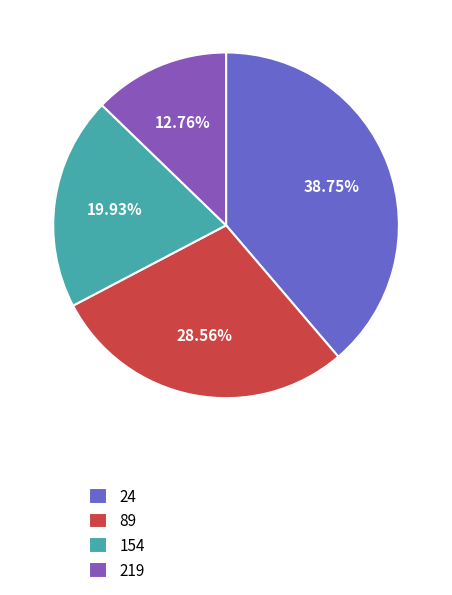

Does 89 represent more than half of the total?

No